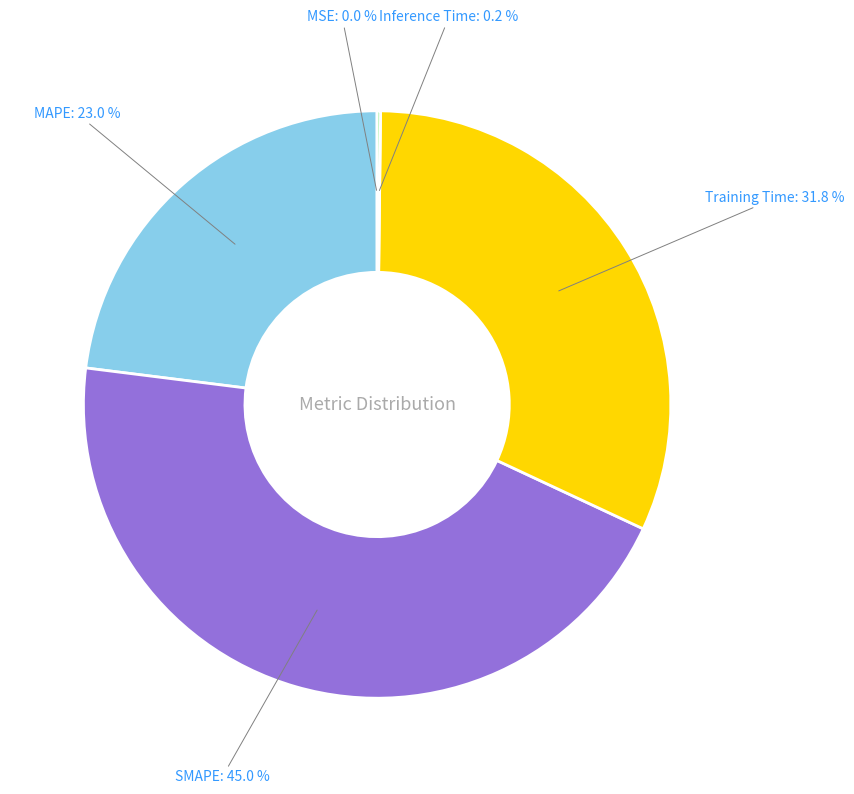

Does any single category account for the majority?

No